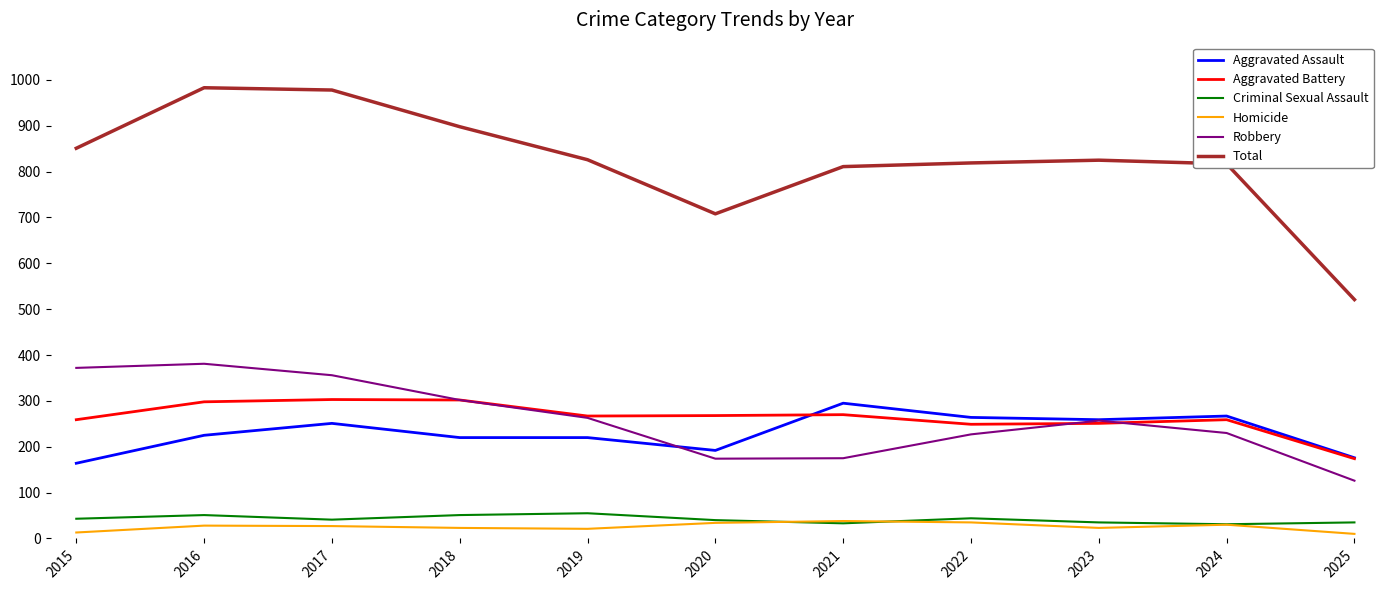

Is the value of Criminal Sexual Assault at 2019 greater than the value of Total at 2015?

No